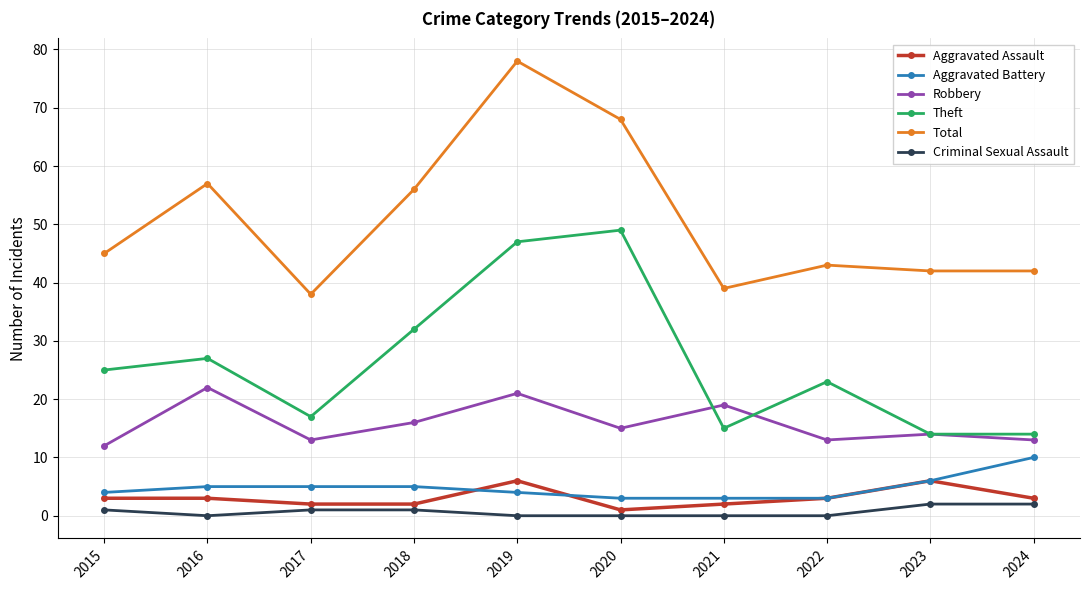

True or false: Theft has a value of 49 at 2020.

True